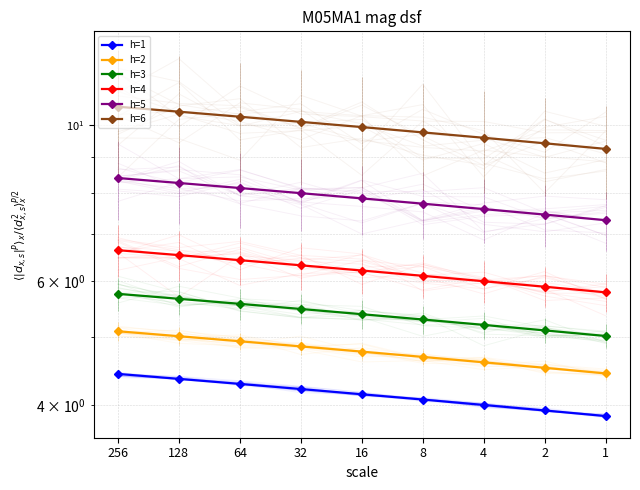

Between 32 and 8, which series saw the biggest shift?

h=6